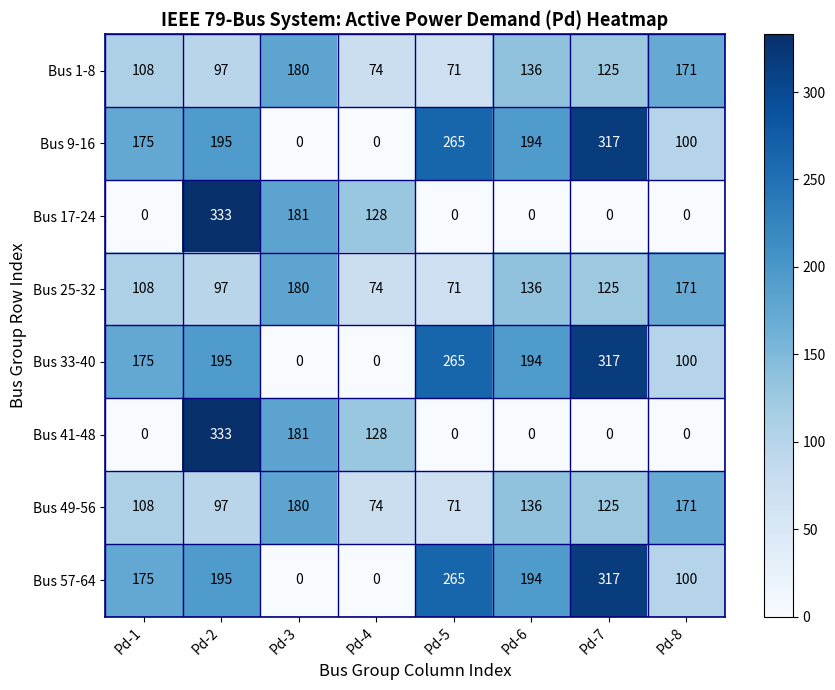

What is the highest value of the Bus 41-48 series?

333